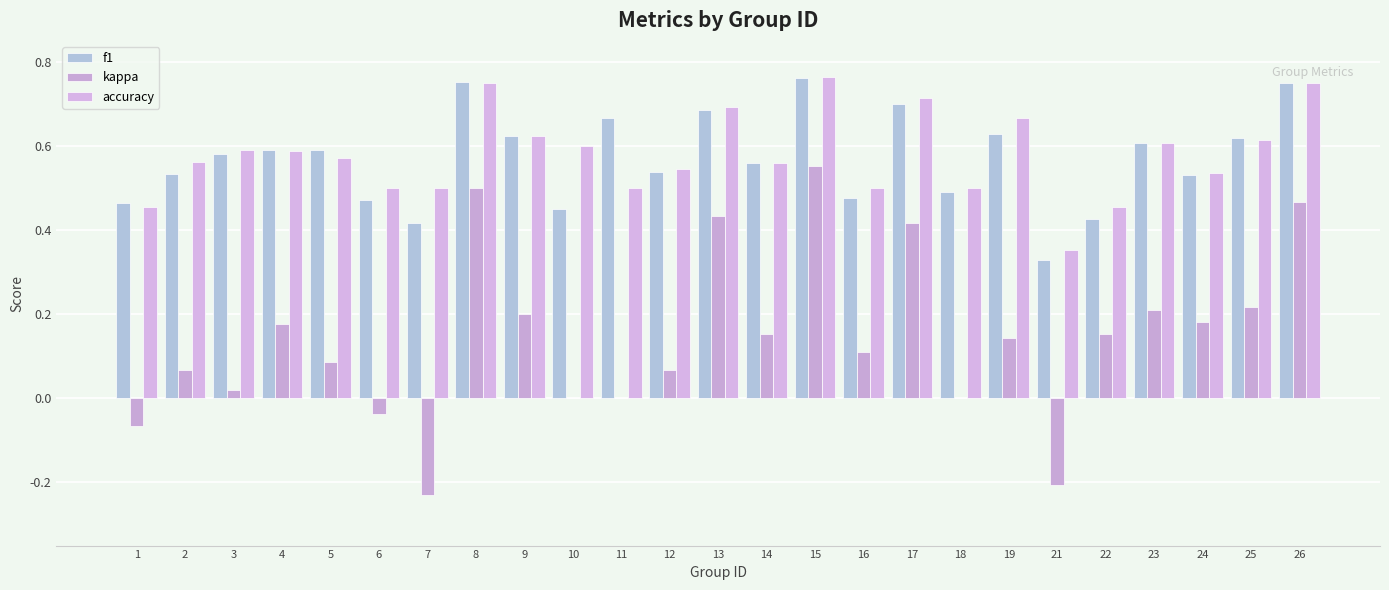

How many groups of bars are there?

25